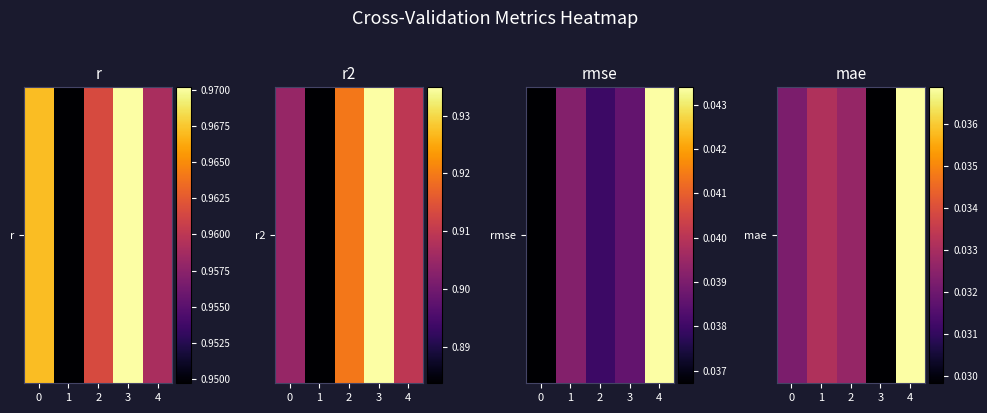

Between 4 and 1, which is larger?

4